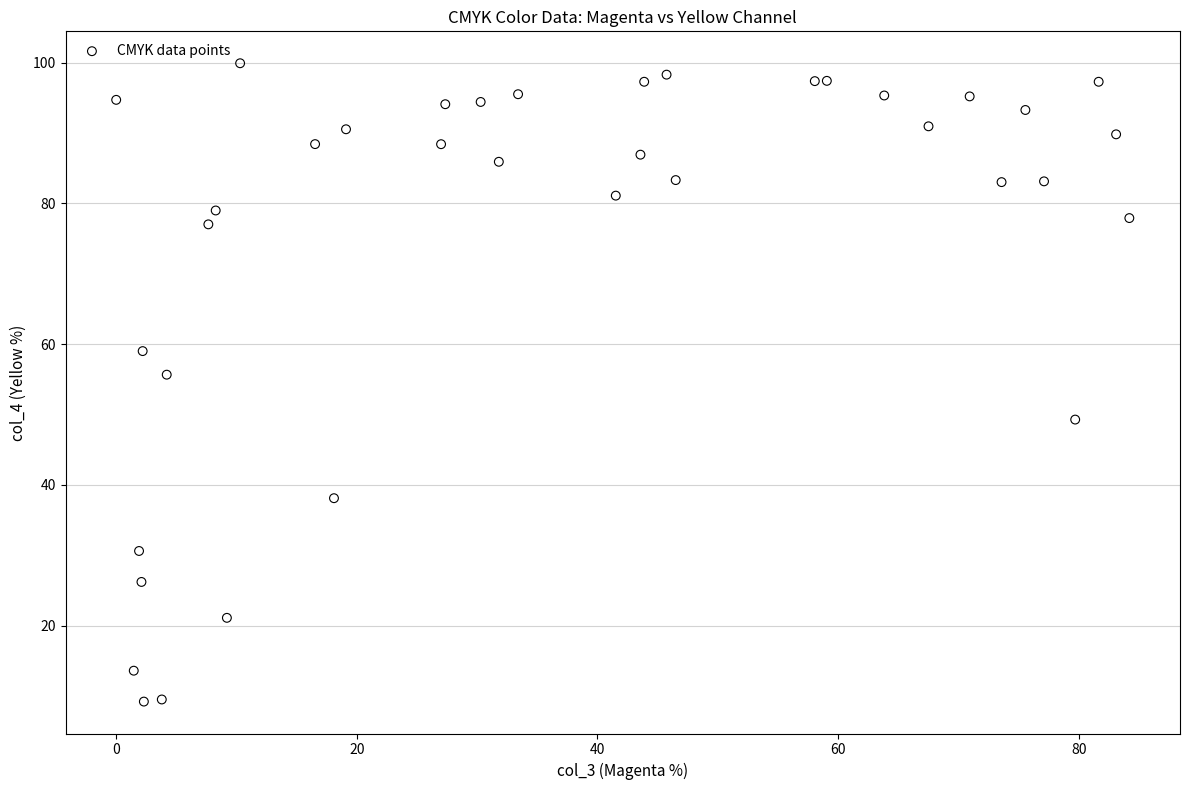

What is the range of X values (max minus min)?

84.2